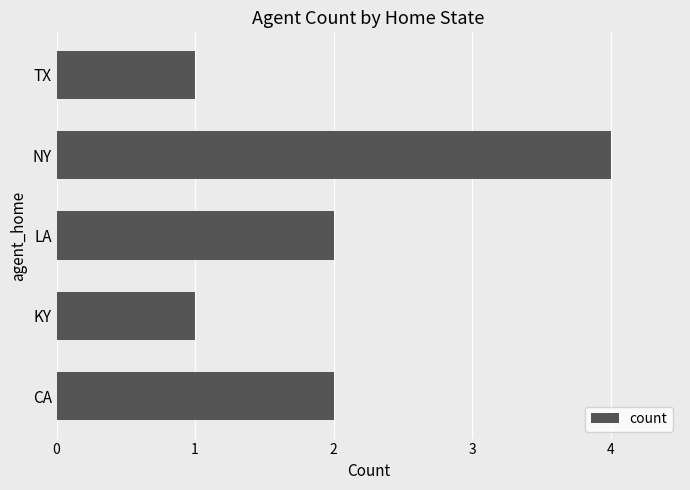

The value at NY is 4. True or false?

True